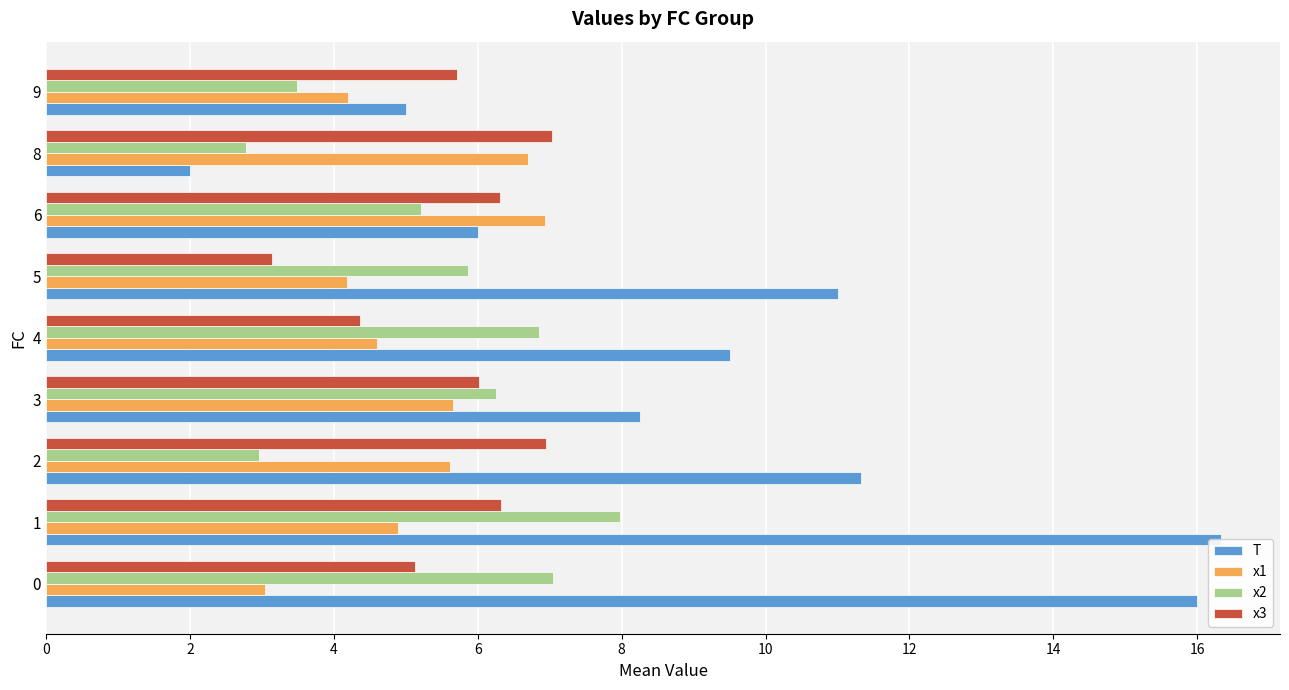

Reading left to right, what are all the values shown in this chart?

T: 16.0	16.3	11.3	8.2	9.5	11.0	6.0	2.0	5.0
x1: 3.0	4.9	5.6	5.7	4.6	4.2	6.9	6.7	4.2
x2: 7.0	8.0	3.0	6.3	6.9	5.9	5.2	2.8	3.5
x3: 5.1	6.3	6.9	6.0	4.4	3.1	6.3	7.0	5.7